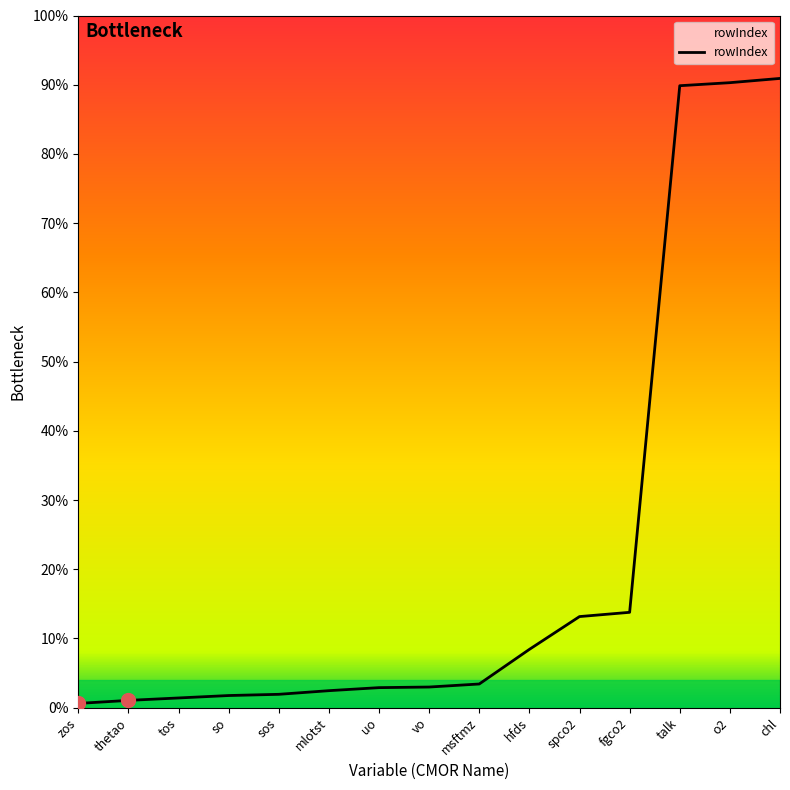

Is this an area chart (filled region under the line)?

Yes